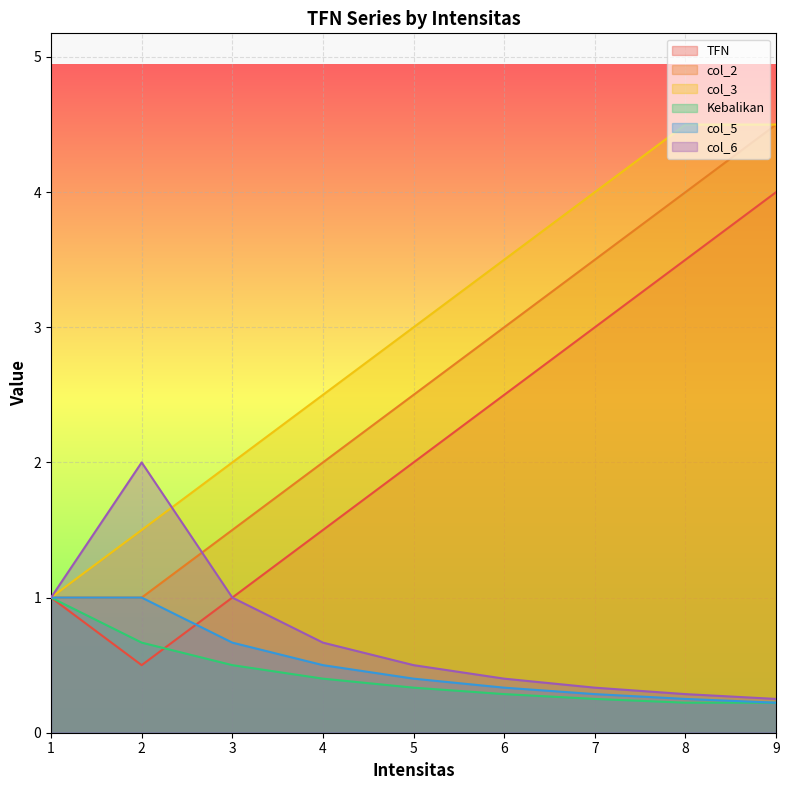

Which series has the largest range (max minus min)?

TFN